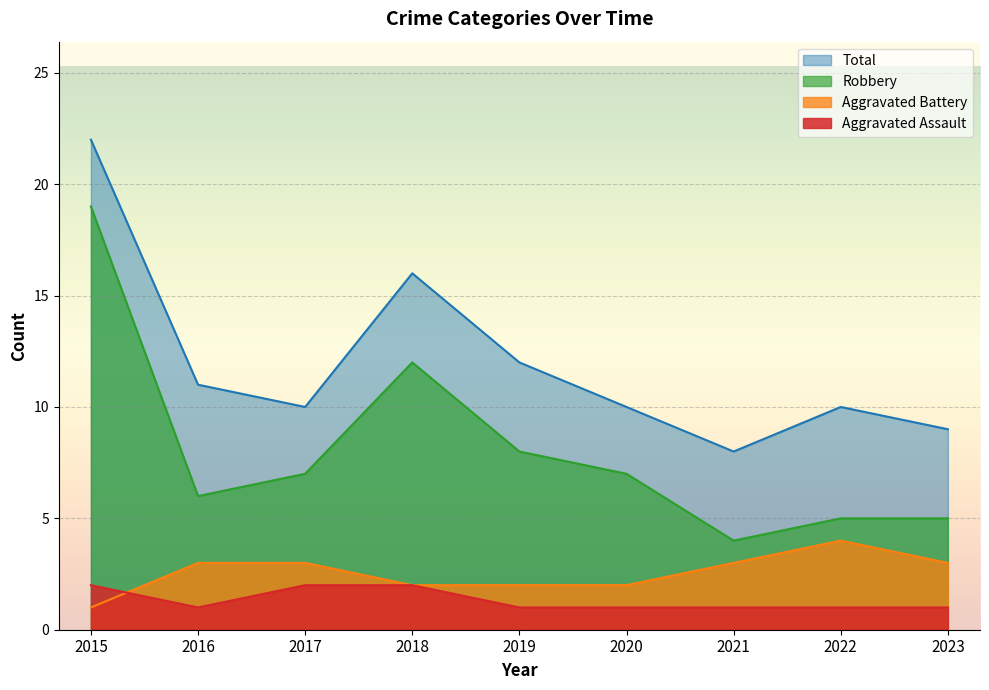

What is the value of the Total point at the 8th from the left?

10